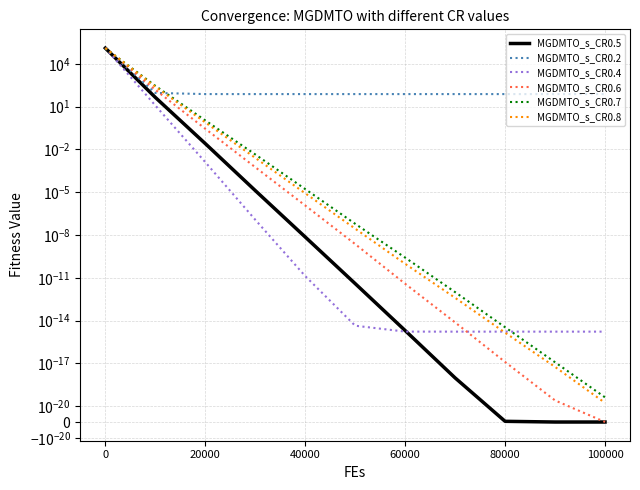

How many distinct data groups are displayed?

6